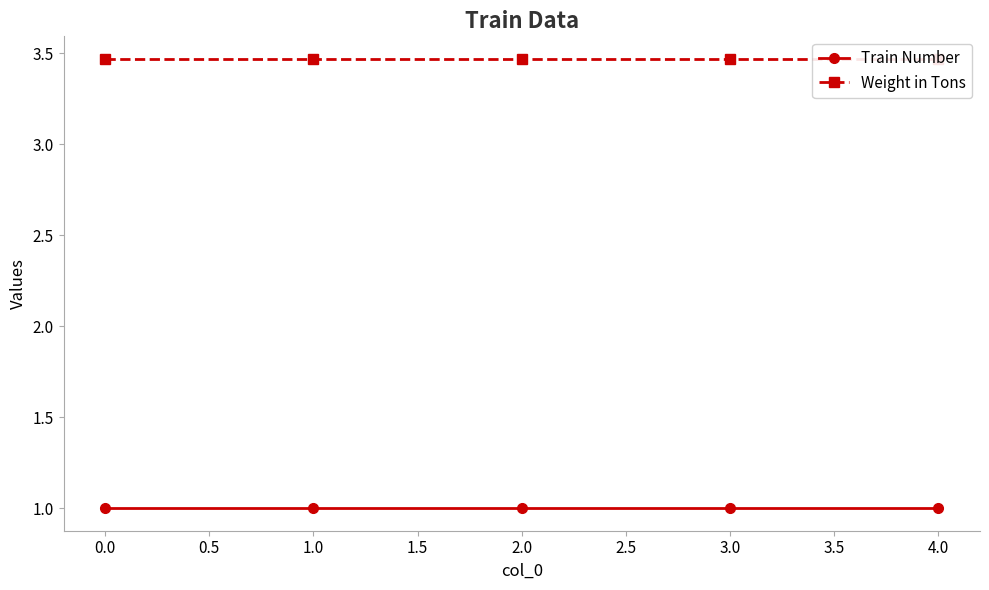

True or false: Train Number has more than 2 points higher than both neighbors.

False